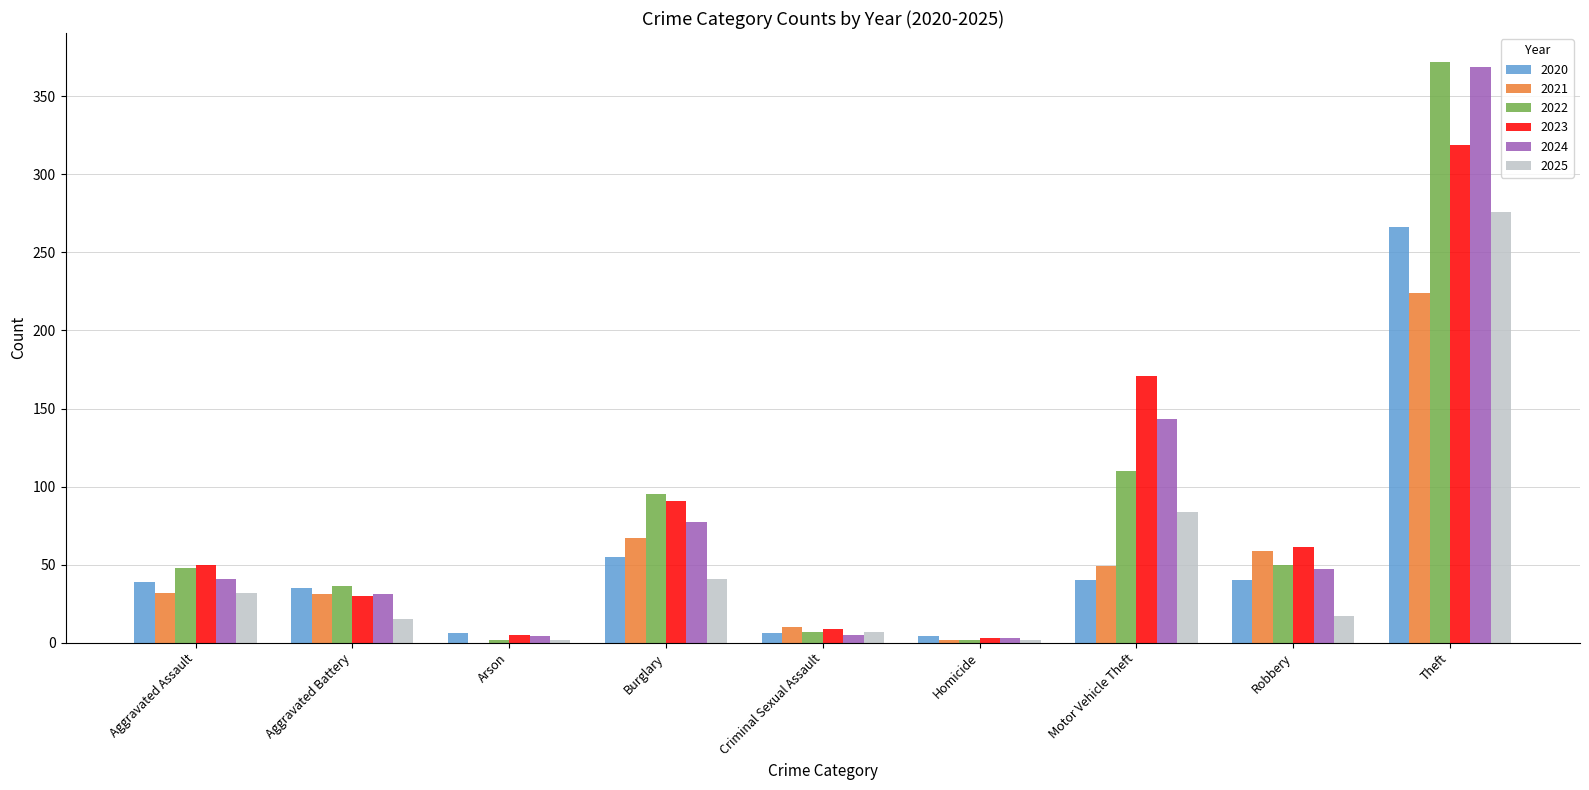

What is the greatest value displayed?

372